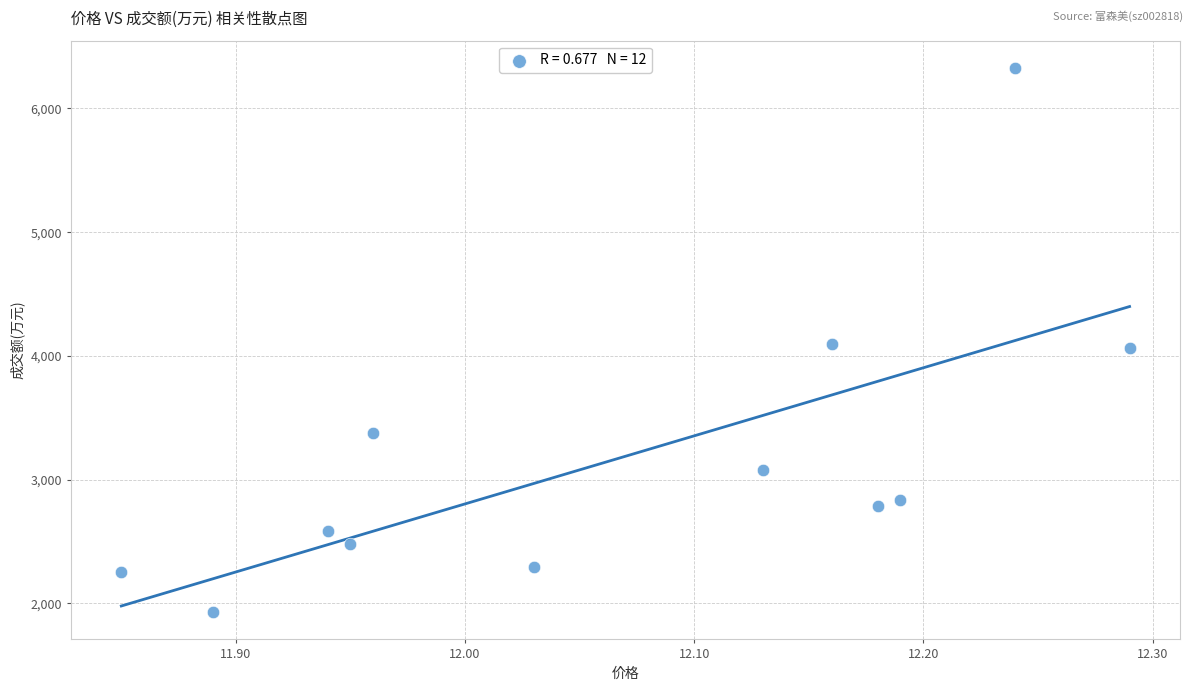

What is the average Y value?

3176